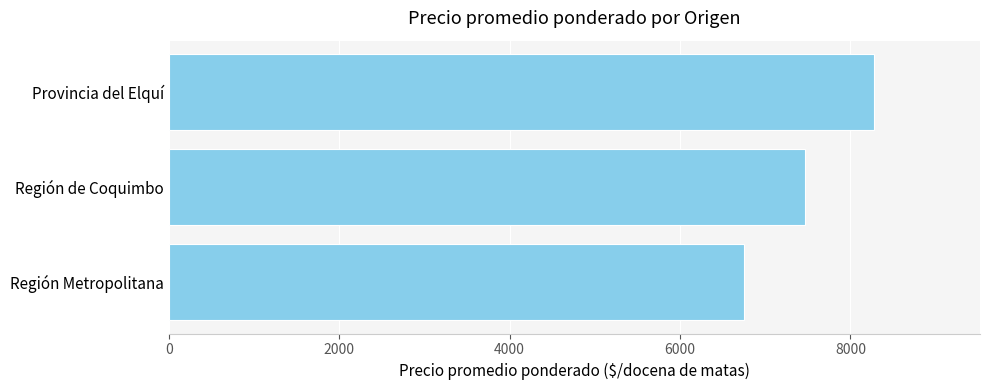

What is the difference between the values at Región de Coquimbo and Provincia del Elquí?

809